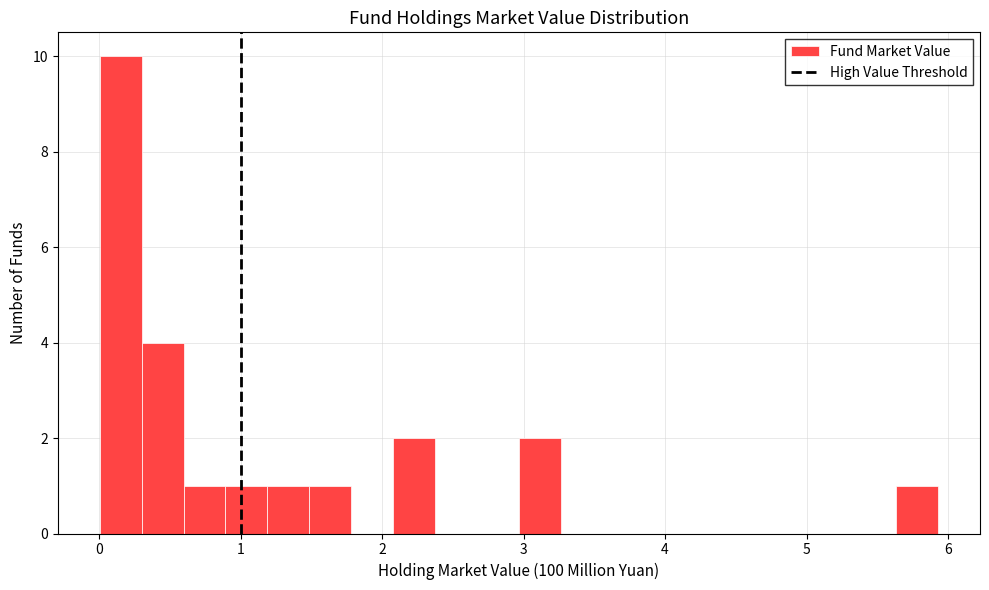

Around what value on the x-axis is the tallest bar? Give the approximate position of its centre, as read against the axis.

0.2